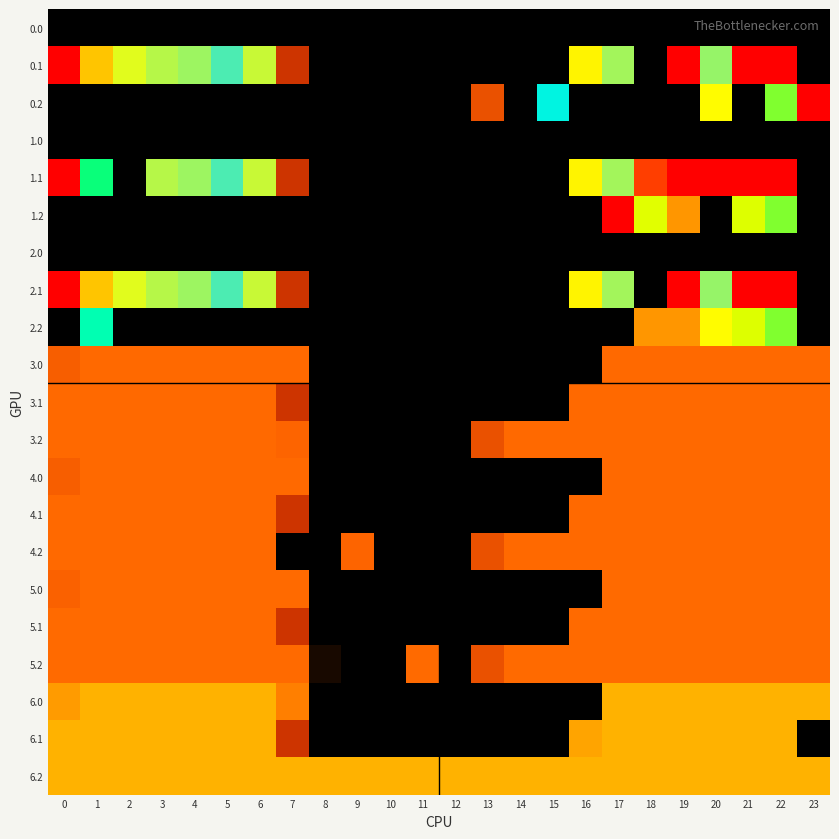

How many categories are shown in the chart?

24